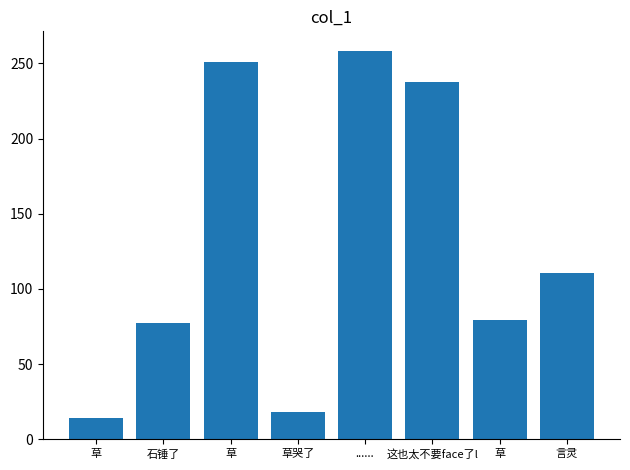

Count the number of categories in the chart.

8